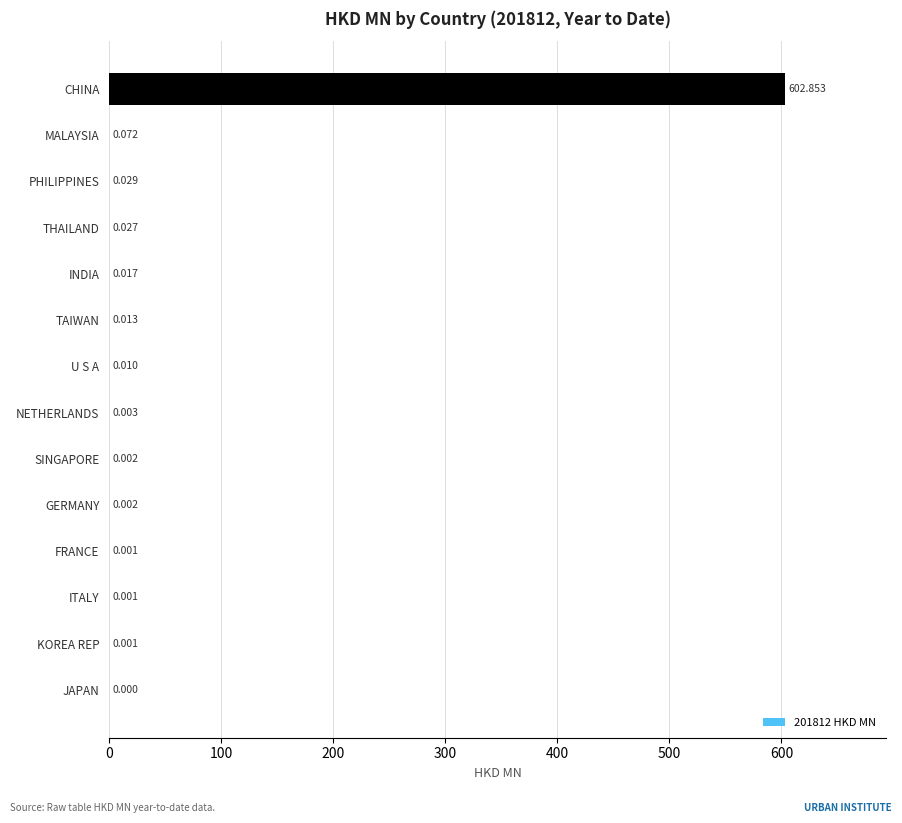

Which category has the highest value across all series?

CHINA